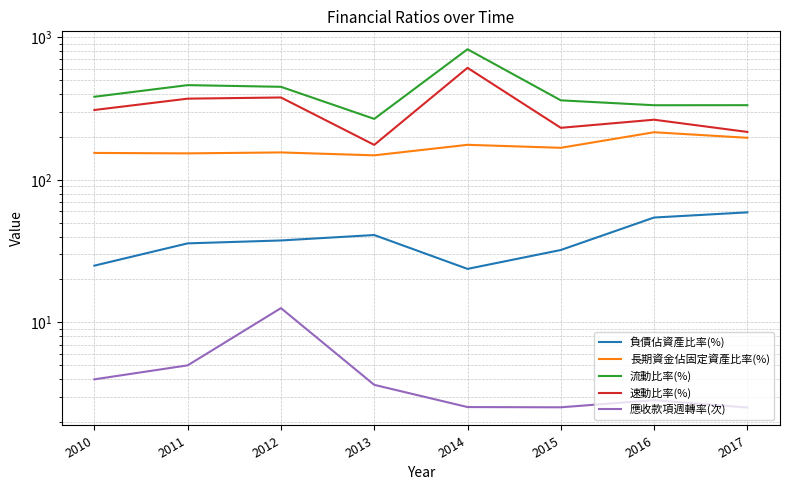

At which label does 長期資金佔固定資產比率(%) first exceed 167?

2014